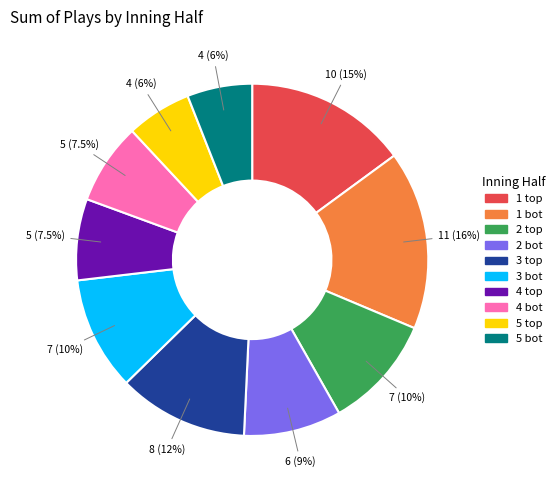

Does any single category account for the majority?

No